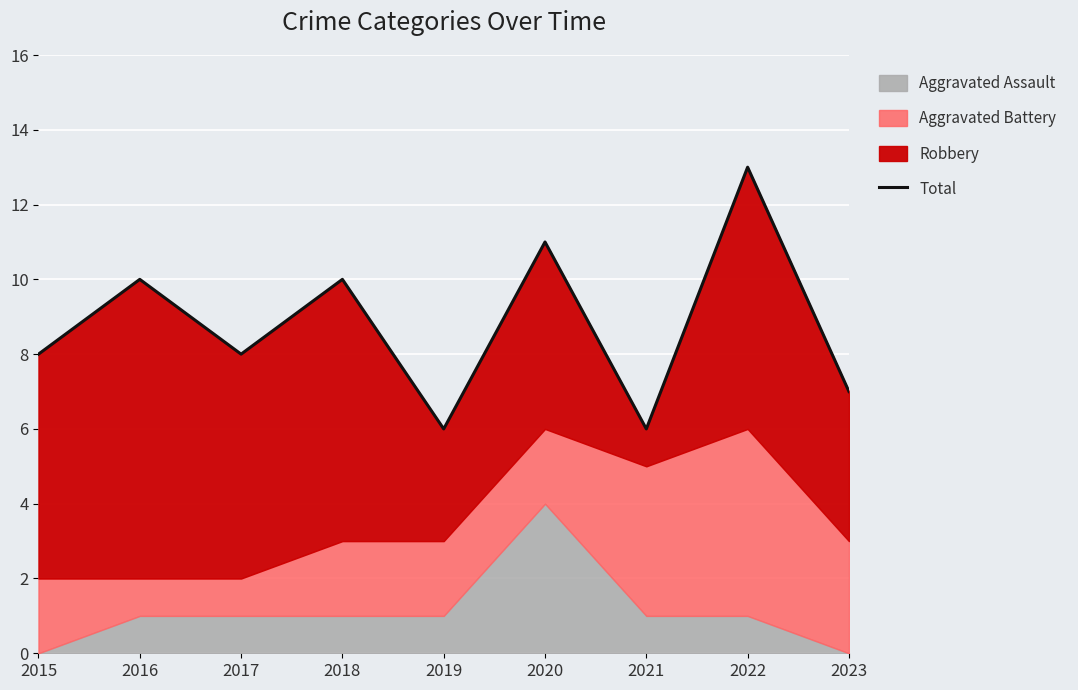

Reading left to right, what are all the values shown in this chart?

8	10	8	10	6	11	6	13	7